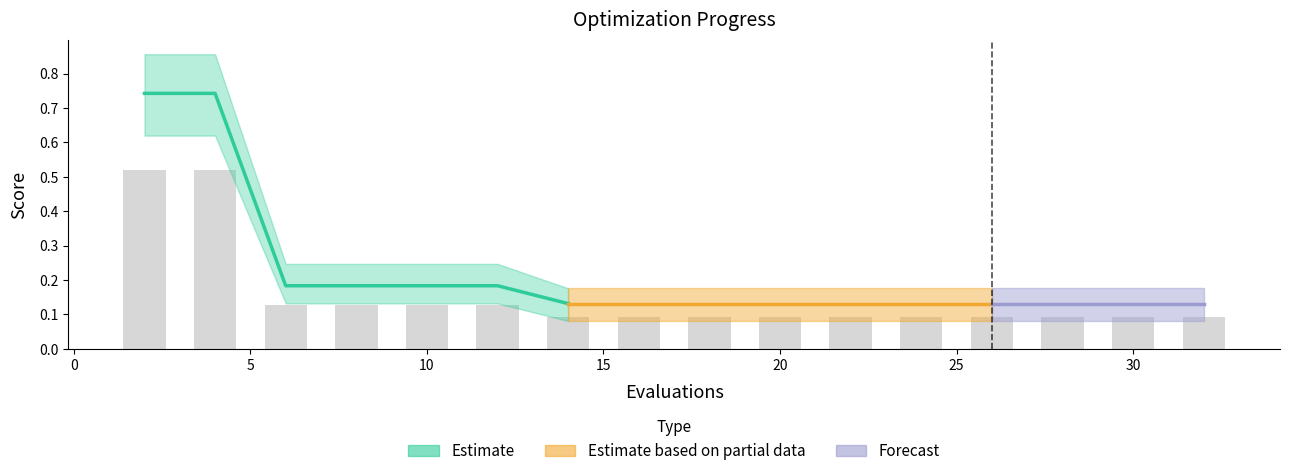

Reading left to right, extract all data points from this chart.

mean: 0.7	0.7	0.2	0.2	0.2	0.2	0.1	0.1	0.1	0.1	0.1	0.1	0.1	0.1	0.1	0.1
best: 0.6	0.6	0.1	0.1	0.1	0.1	0.1	0.1	0.1	0.1	0.1	0.1	0.1	0.1	0.1	0.1
worst: 0.9	0.9	0.2	0.2	0.2	0.2	0.2	0.2	0.2	0.2	0.2	0.2	0.2	0.2	0.2	0.2